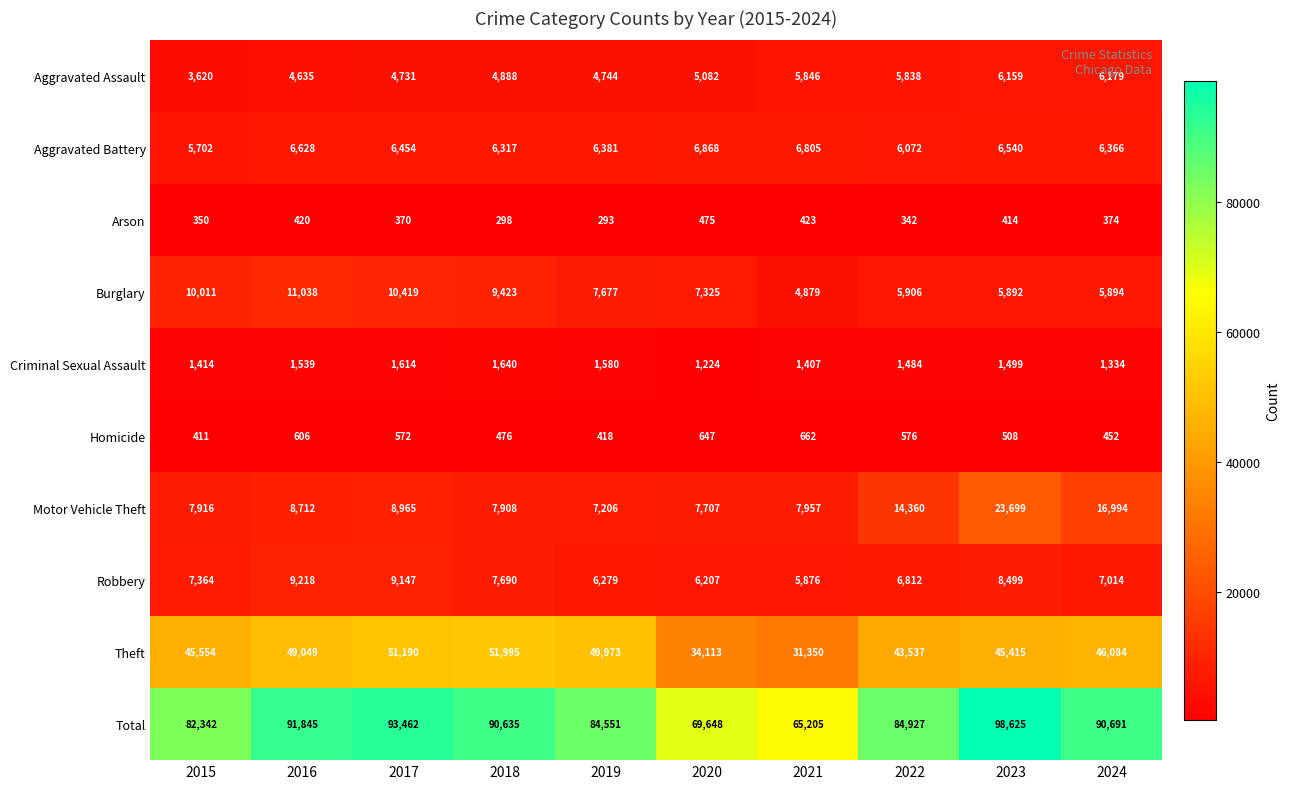

At which label does Aggravated Battery first exceed 6454?

2016